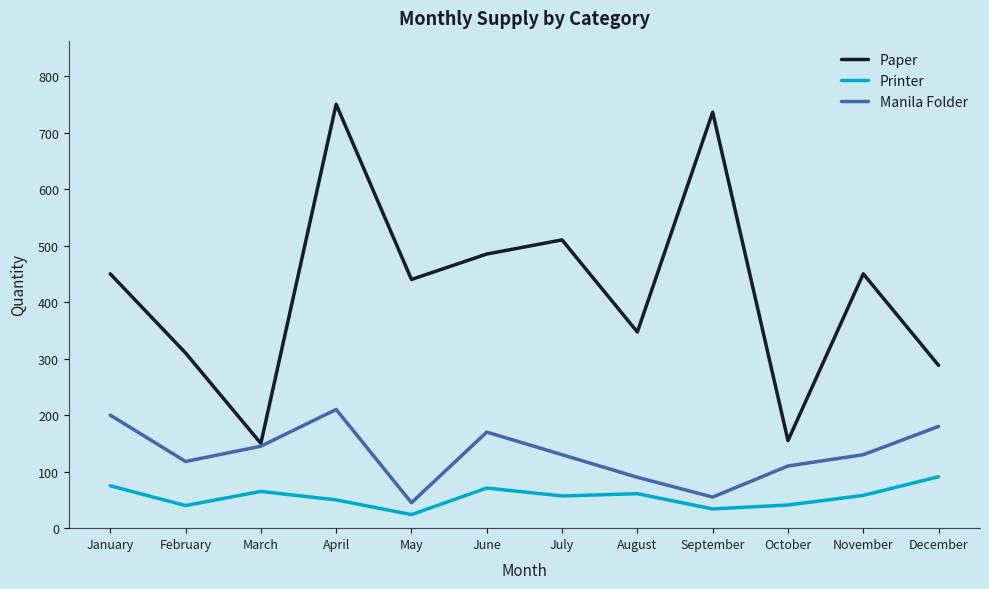

The value of Printer at March is 23. True or false?

False